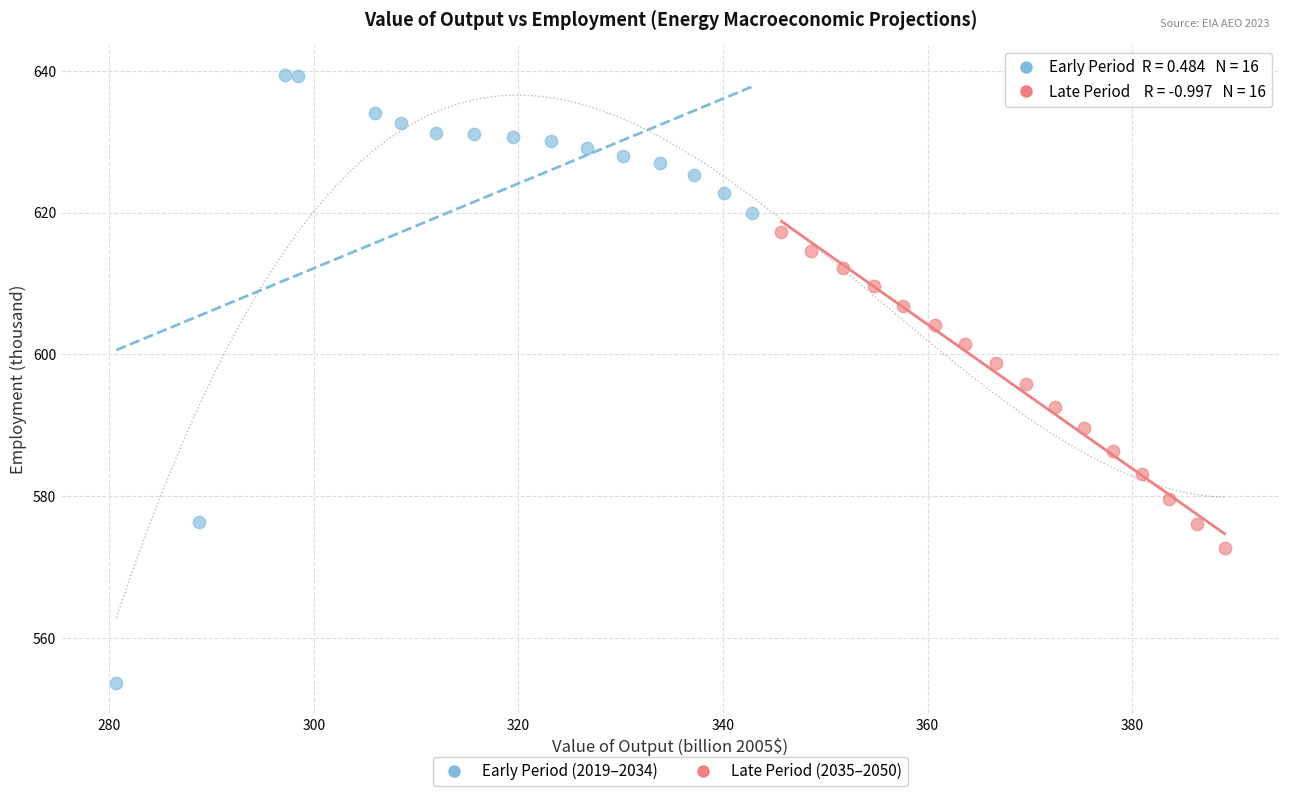

Which series reaches the maximum Y coordinate?

Early Period (2019–2034)